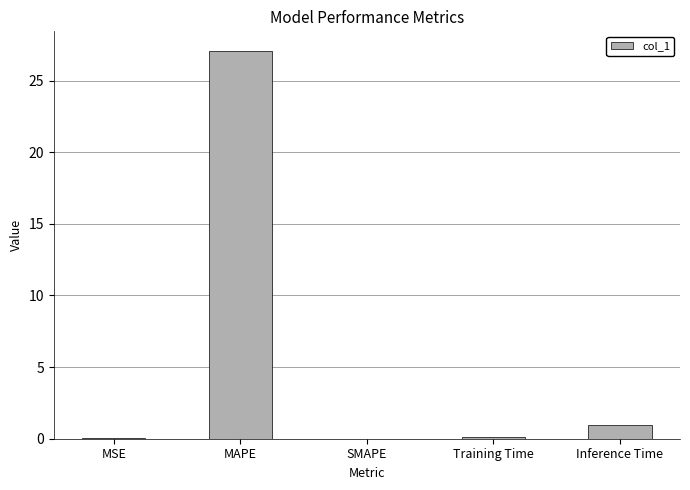

What is the sum of all values?

28.2